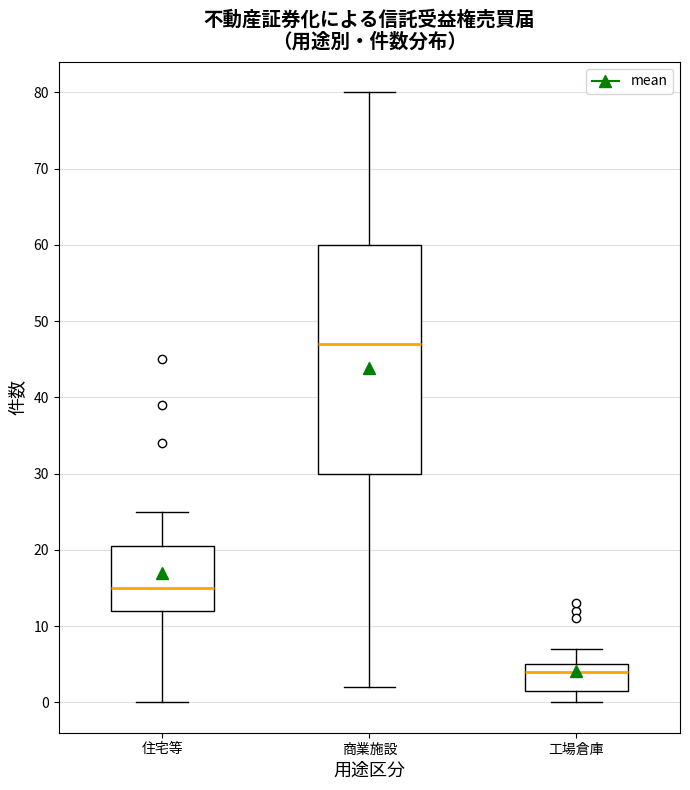

Which box is the tallest, from its lower edge to its upper edge?

商業施設